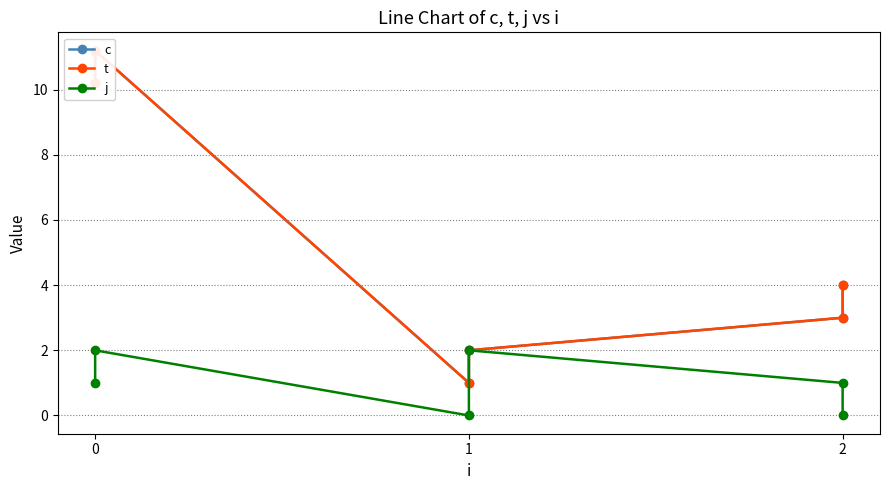

Rank the series at 0 from highest to lowest value.

c, t, j